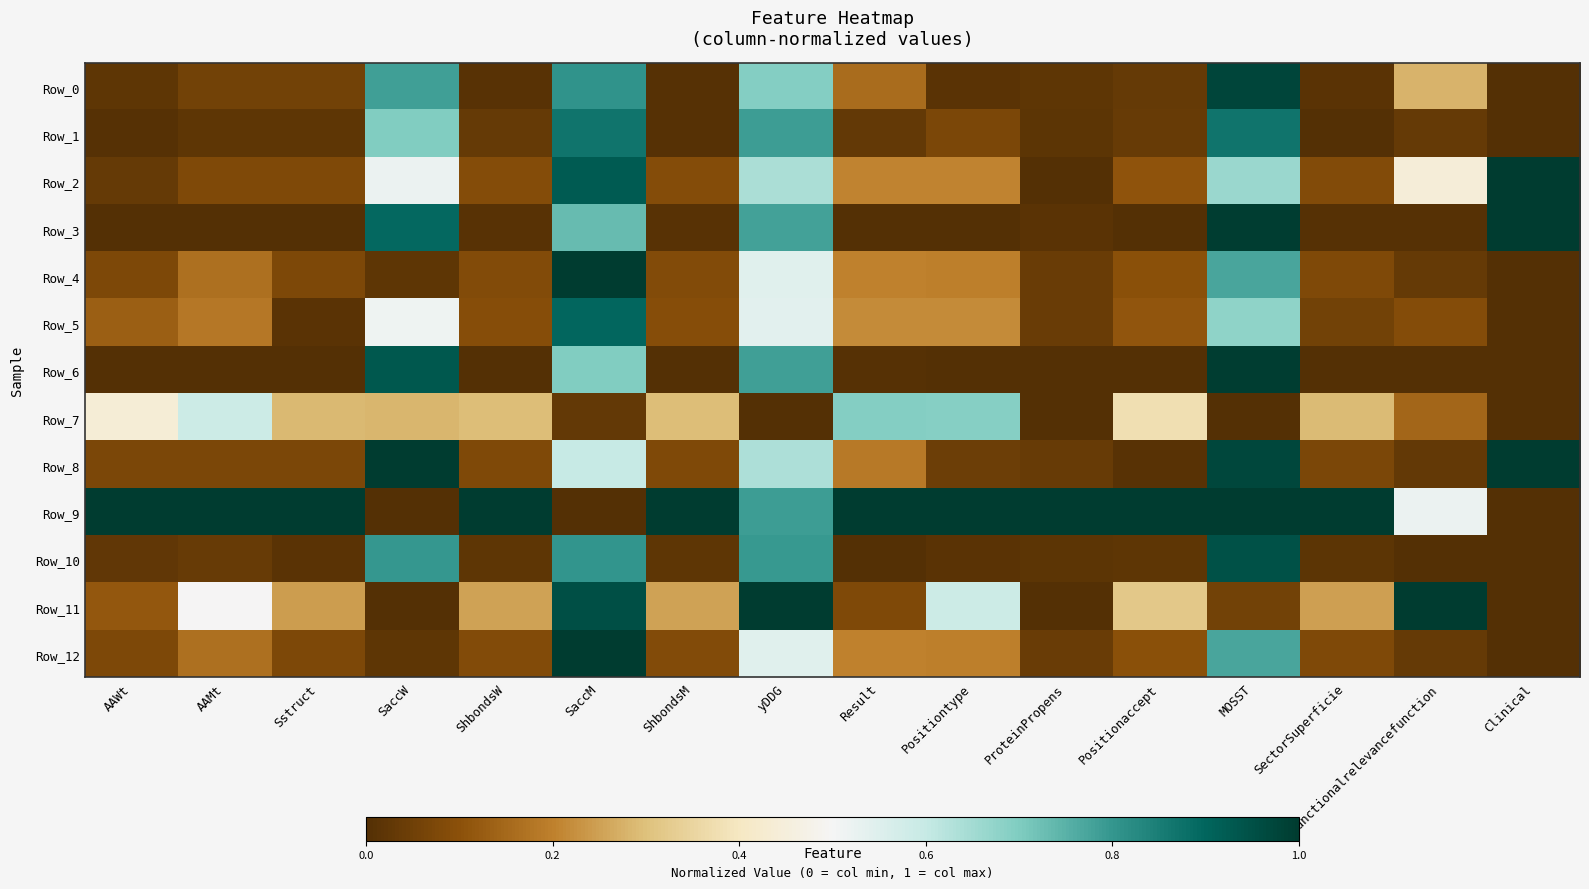

At how many categories does at least one series exceed 0?

16